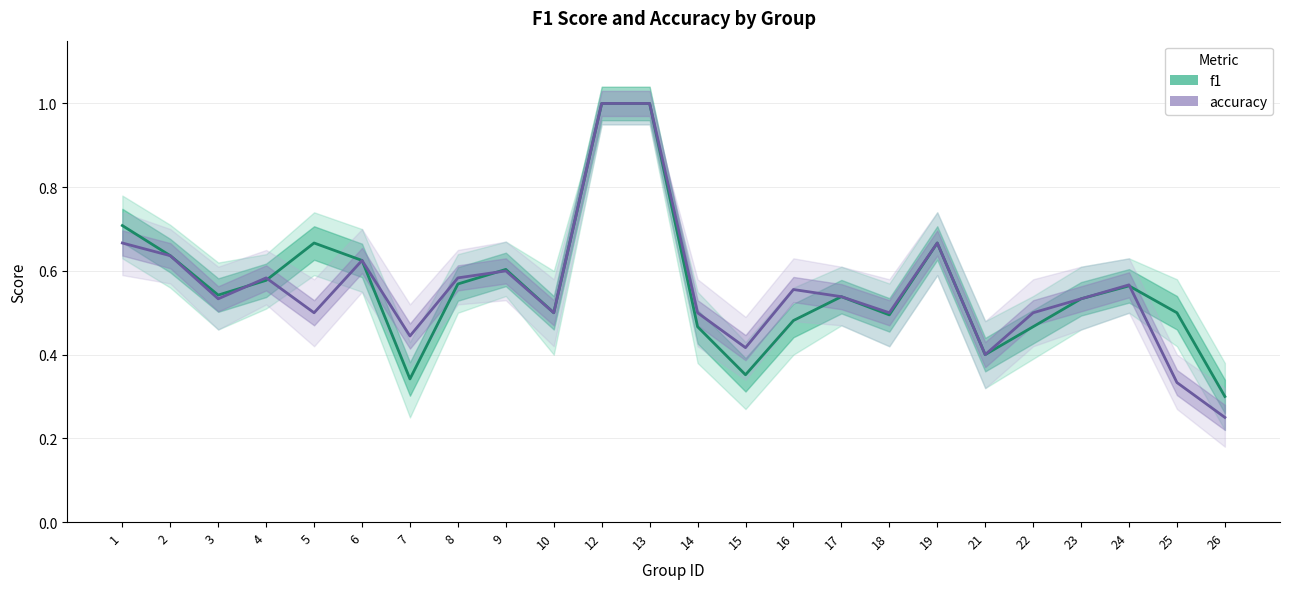

What is the spread (max minus min) of values at 26?

0.1